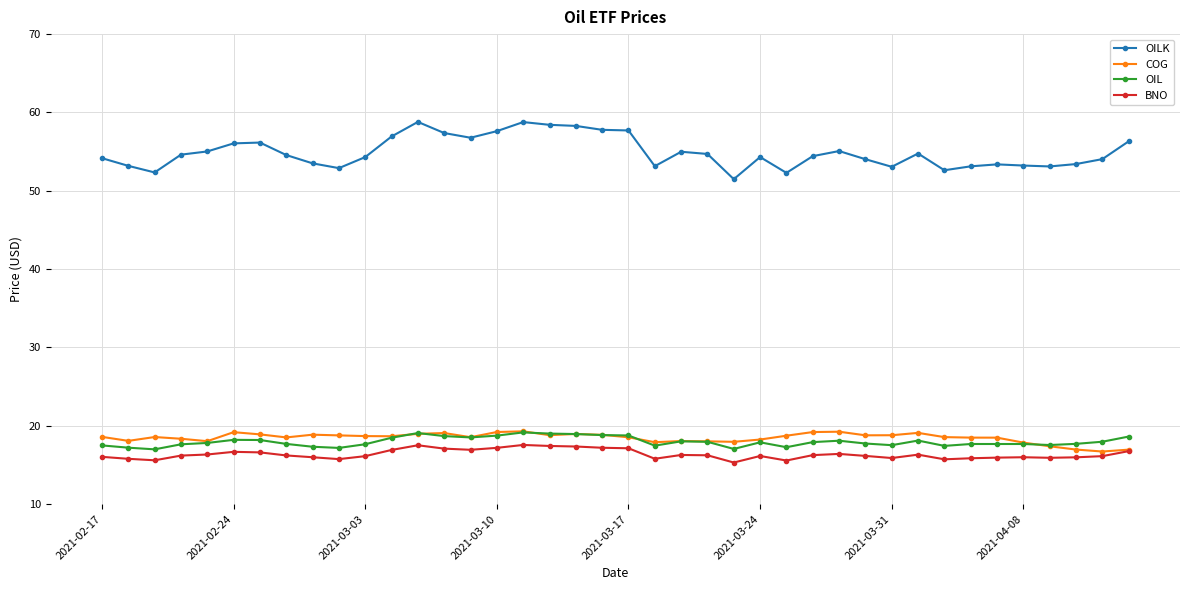

True or false: OILK and BNO cross at least once.

False